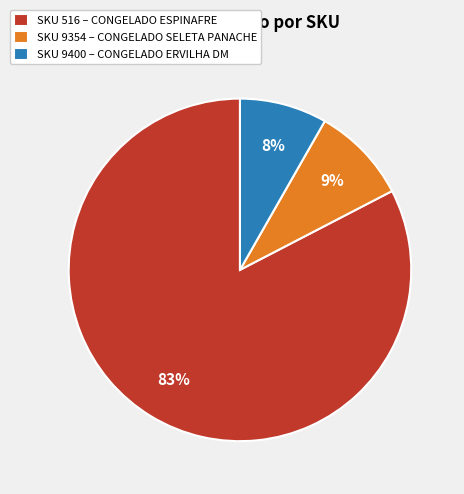

Do SKU 516 – CONGELADO ESPINAFRE and SKU 9354 – CONGELADO SELETA PANACHE together represent more than half of the pie?

Yes